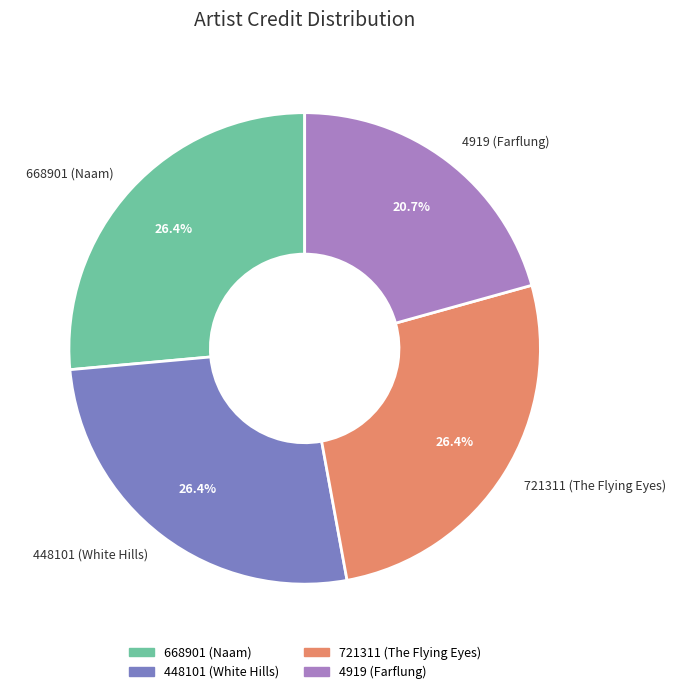

What percentage is the 668901 slice, to the nearest percent?

26%